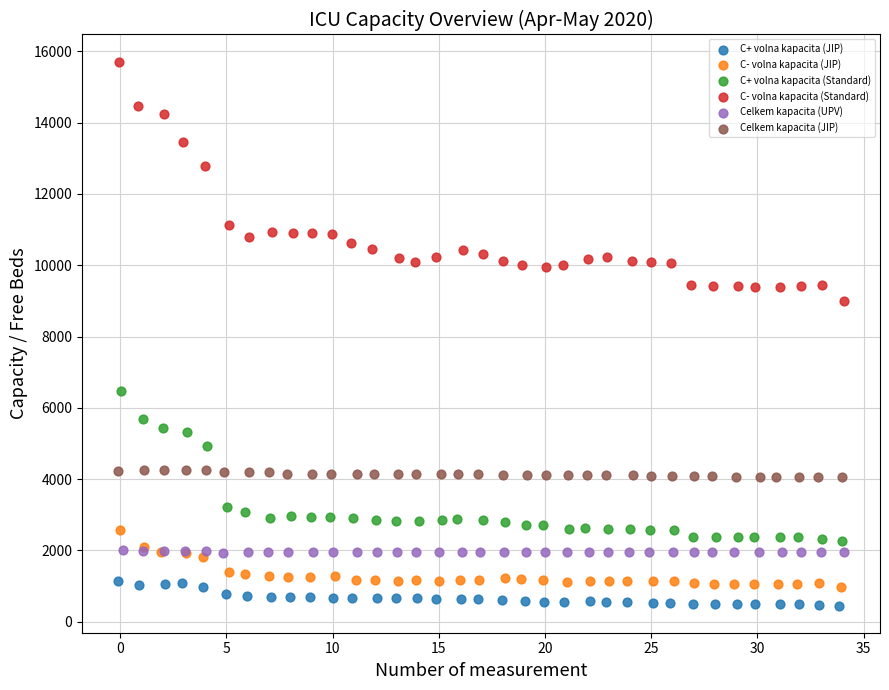

Which series contains the lowest Y value?

C+ volna kapacita (JIP)